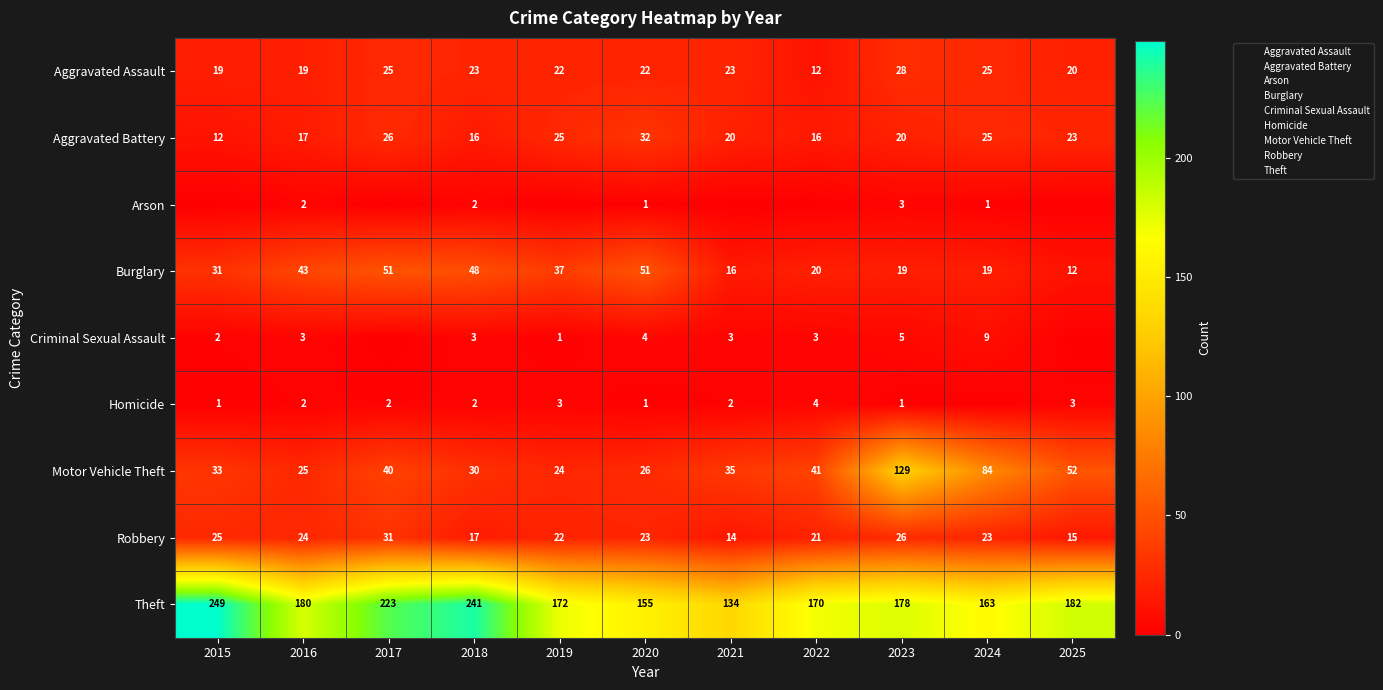

At which label does Aggravated Assault reach its minimum?

2022